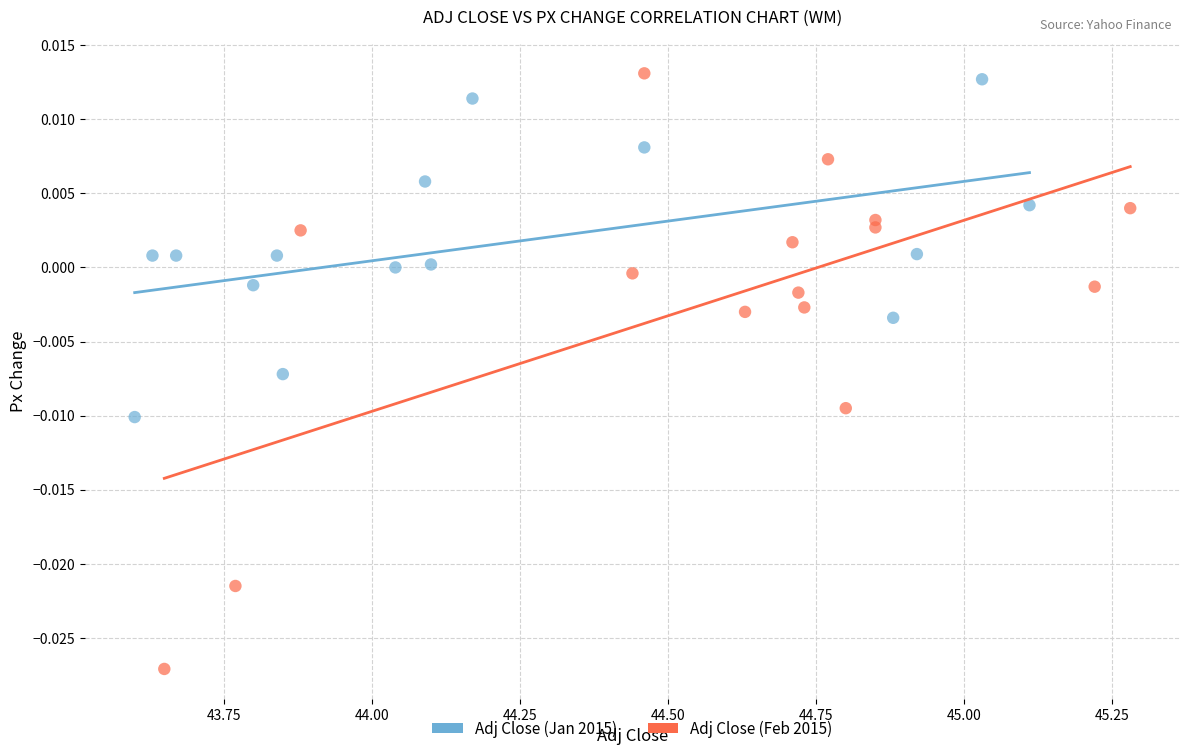

Which series reaches the maximum Y coordinate?

Adj Close (Feb 2015)